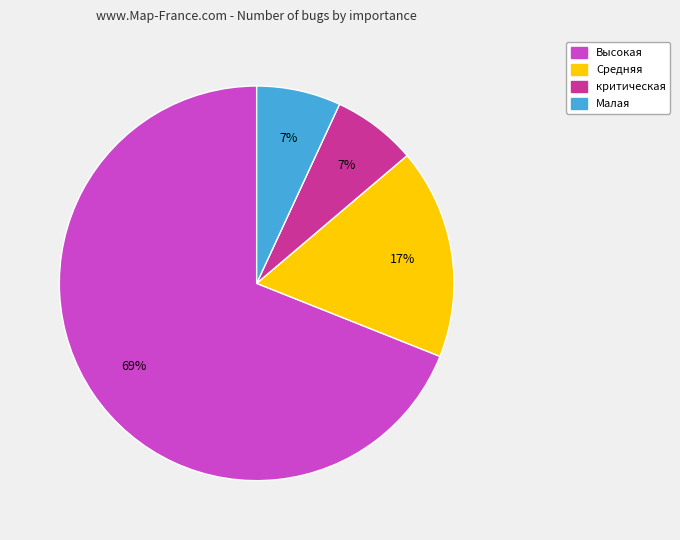

What is the ratio of the value at критическая to the value at Малая?

1.0